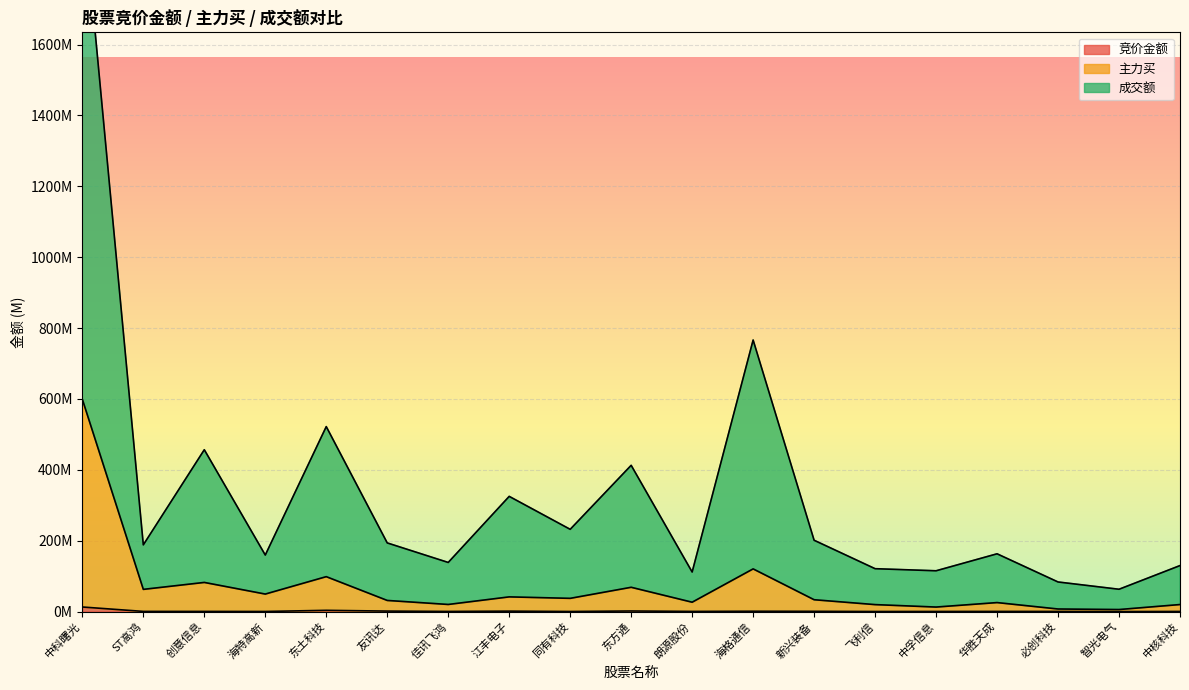

What is the difference between the maximum and minimum values in the 成交额 series?

1957286893